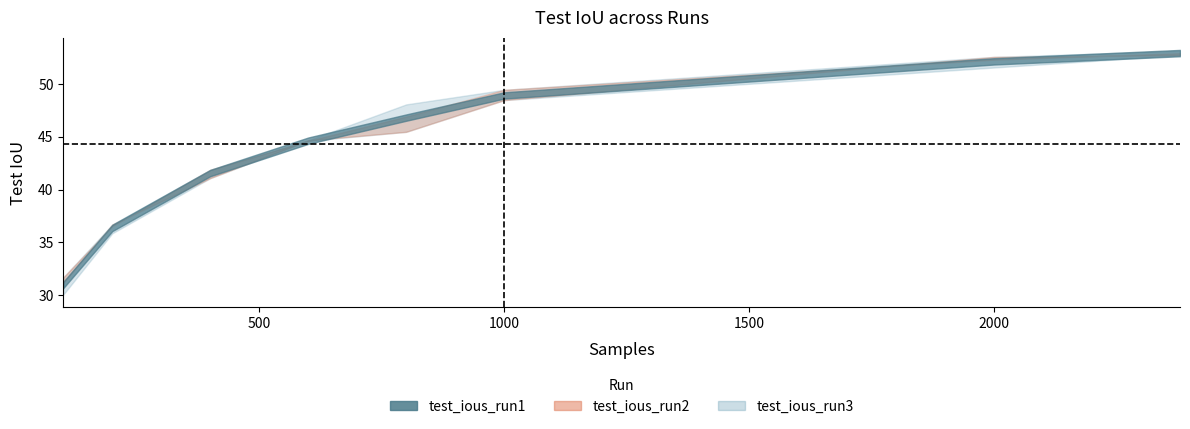

Which series changed the most between 1000 and 2000?

test_ious_run3